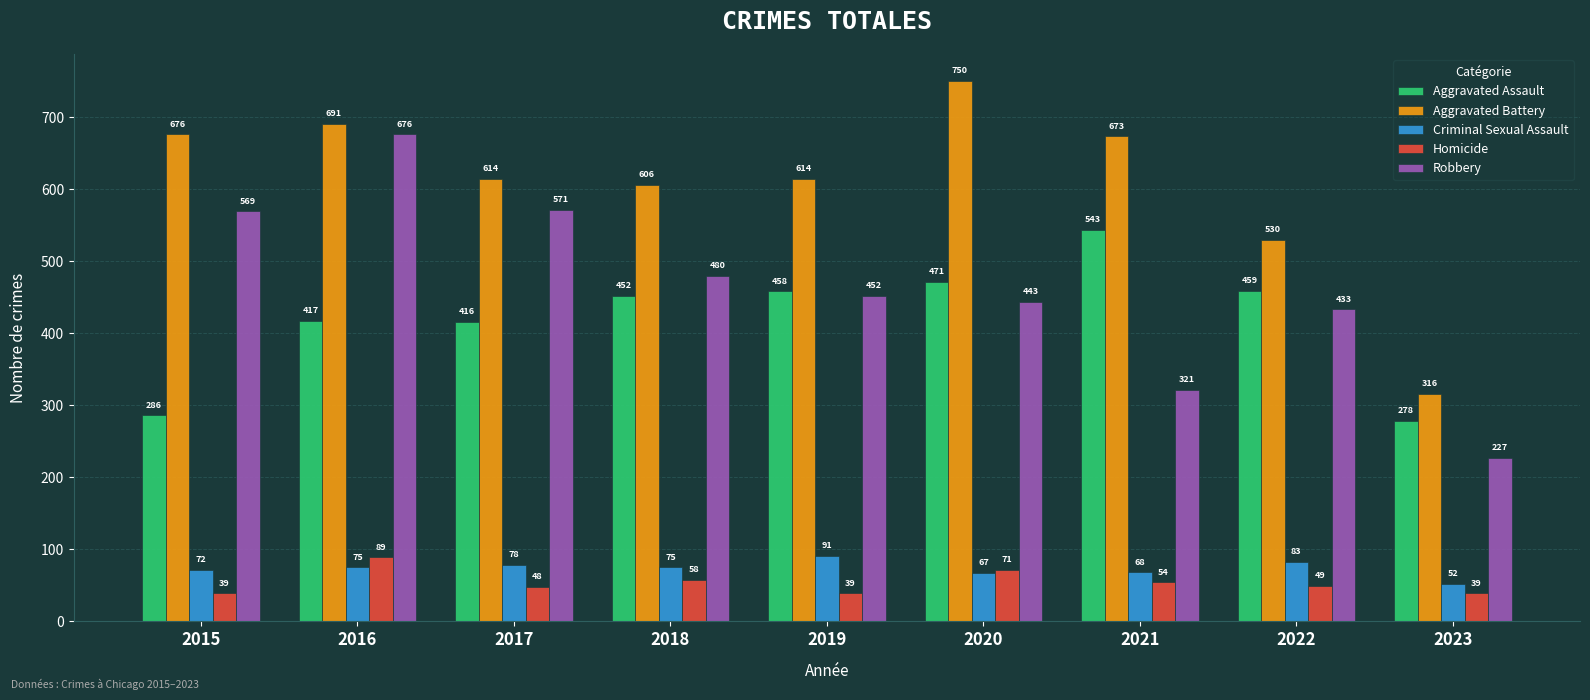

Which category has the highest value across all series?

2020